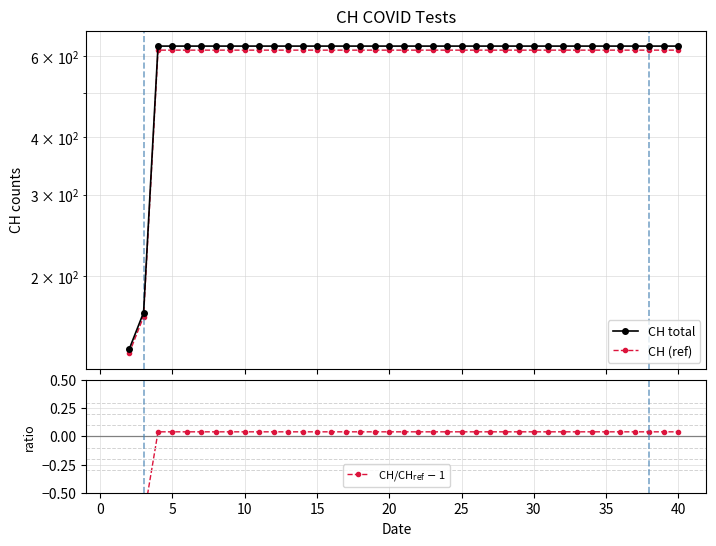

Which series changed the most between 15 and 34?

CH total